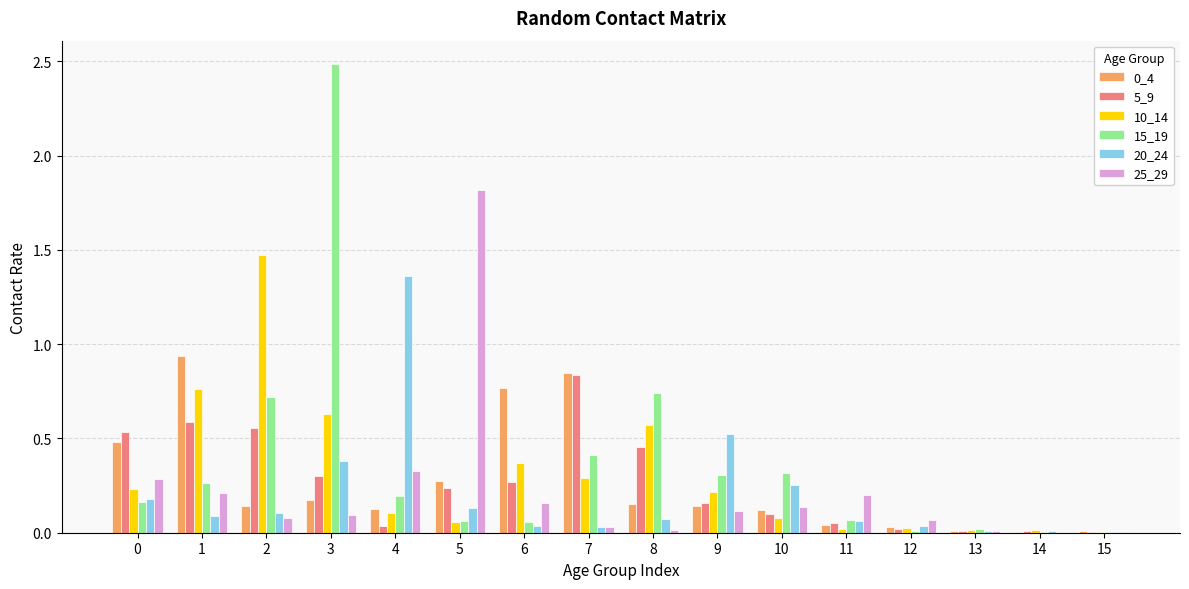

Between 3 and 10, which series saw the biggest shift?

15_19